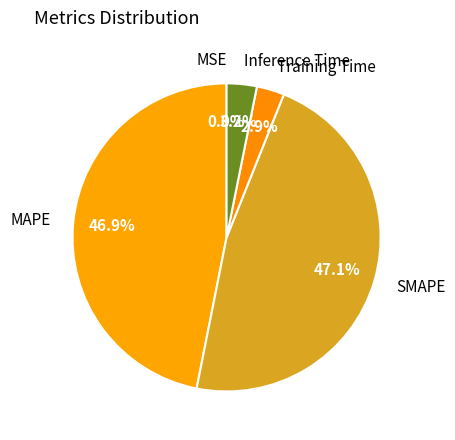

Does Training Time account for over 50% of the chart?

No